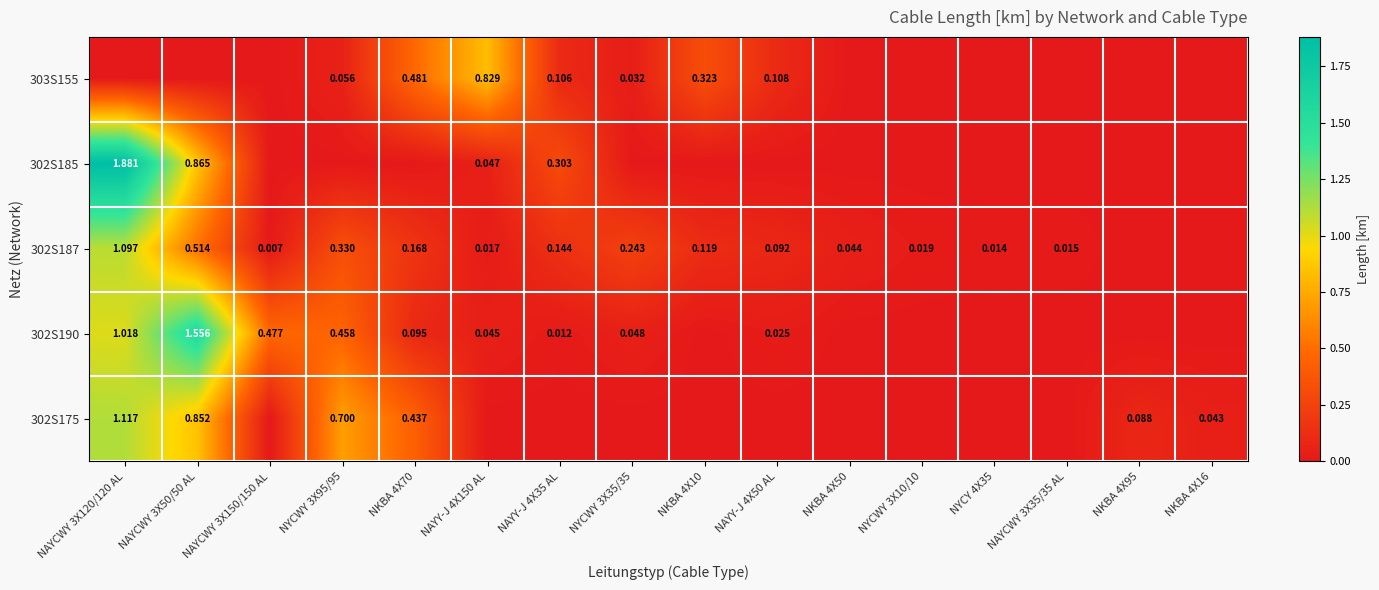

Which category has the highest value in the 302S185 series?

NAYCWY 3X120/120 AL